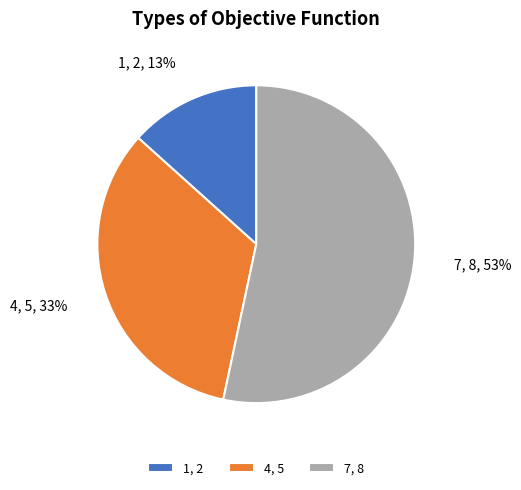

Which slice is the smallest?

1